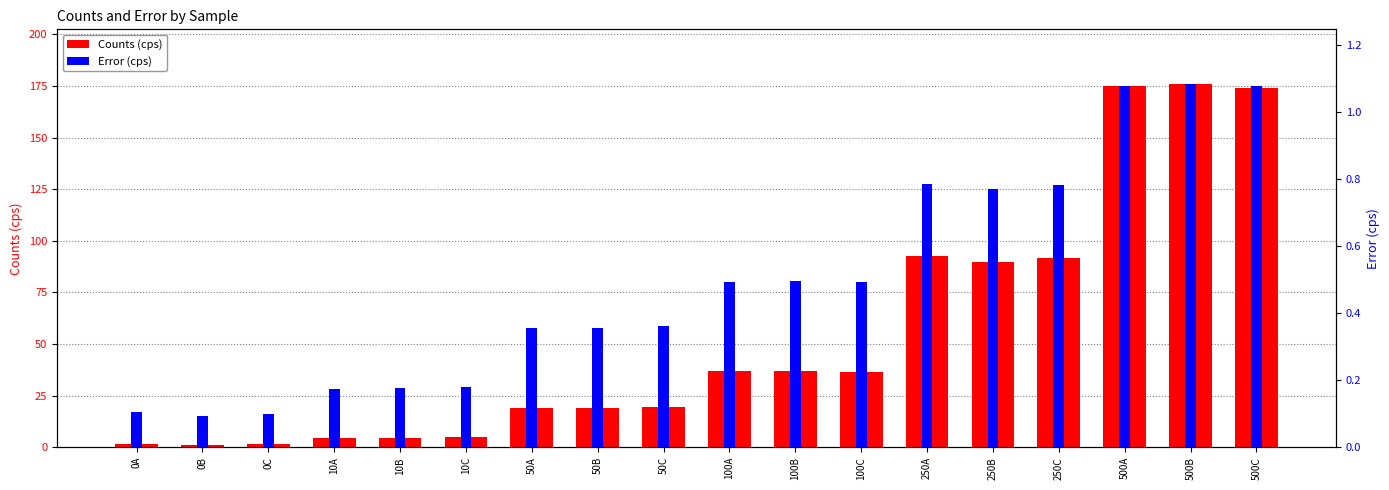

Does the chart contain stacked bars?

No